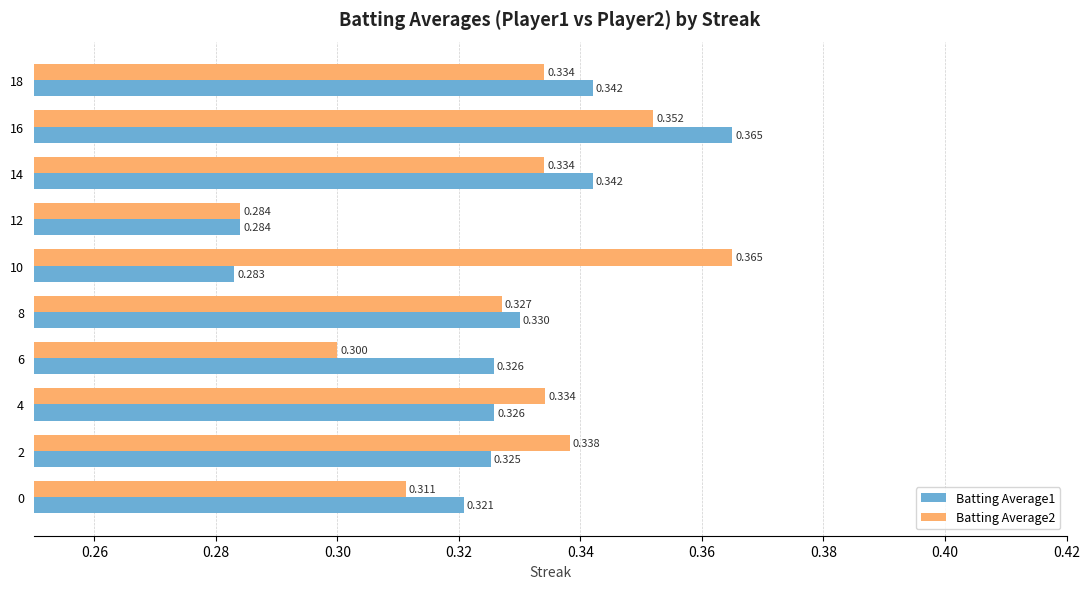

Is the value of Batting Average2 at 0 greater than the value of Batting Average1 at 8?

No